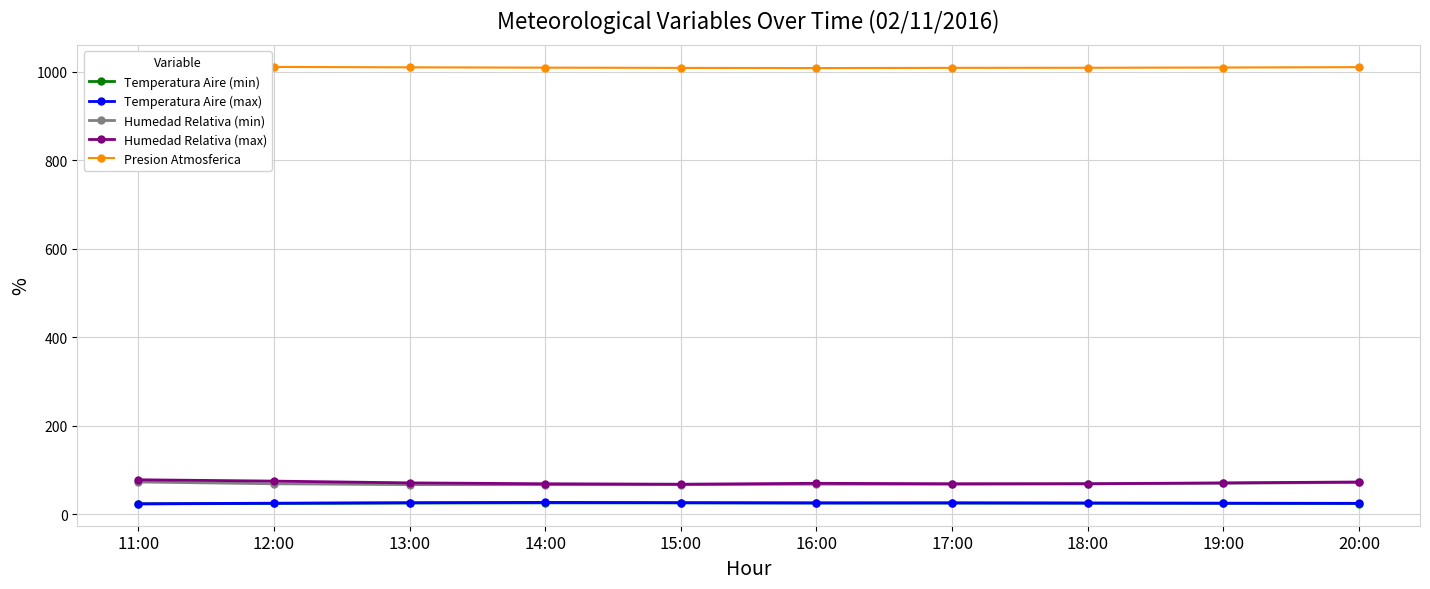

Which label corresponds to the smallest value in the chart?

11:00